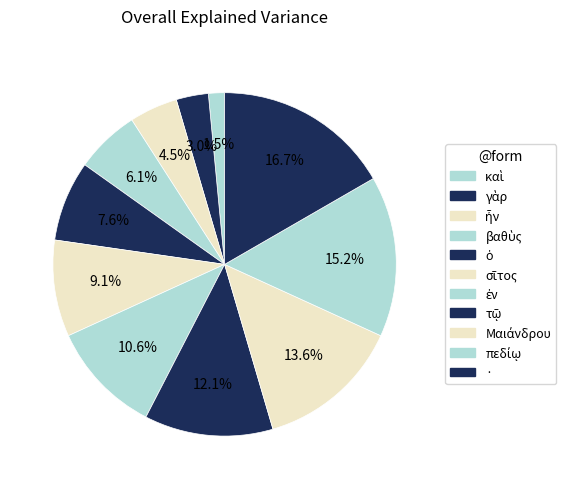

True or false: ἐν accounts for 22% of the total.

False